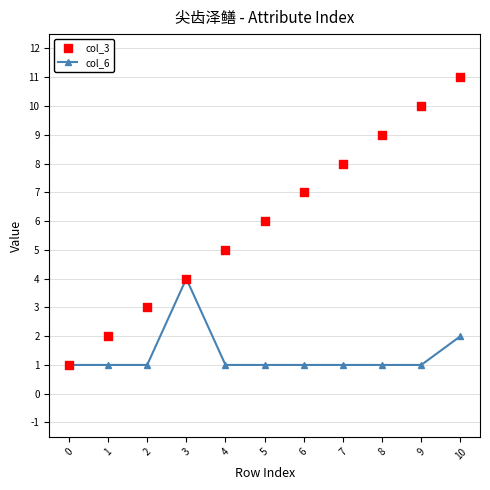

Which series has the largest Y range (max minus min)?

col_3